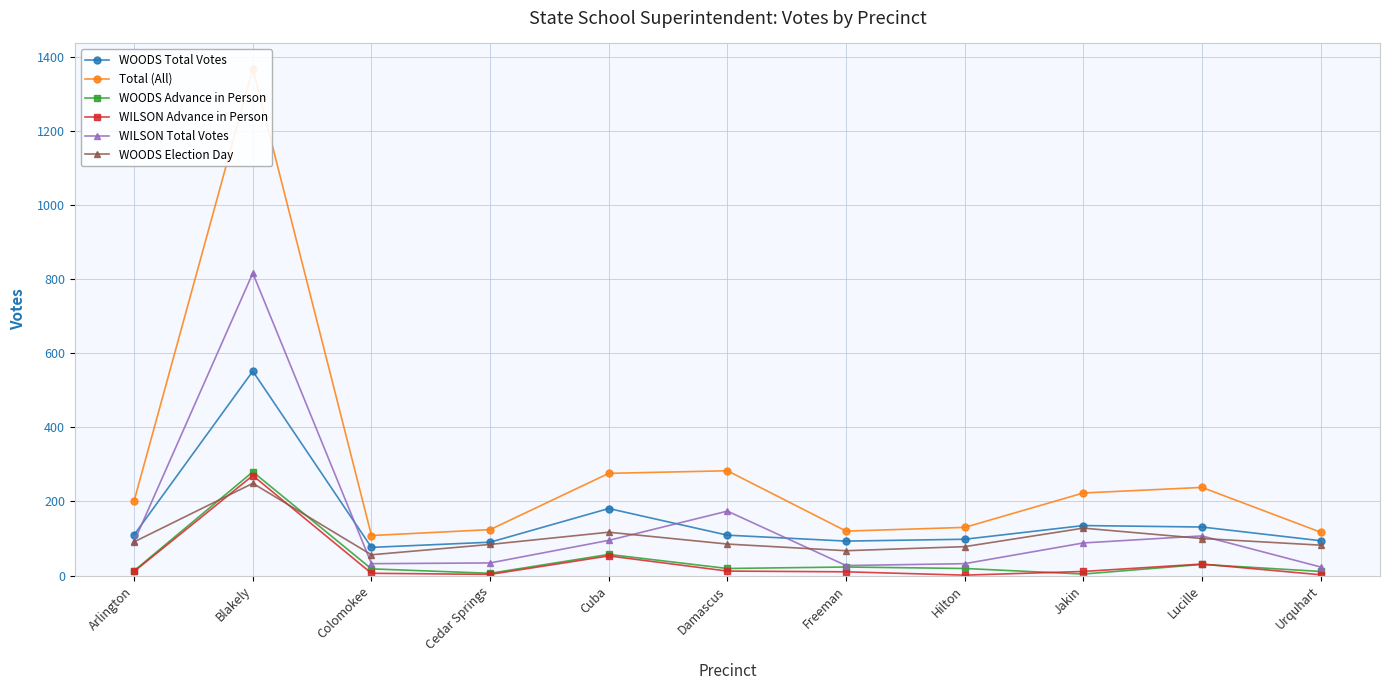

Which has a higher value, Hilton or Jakin?

Jakin